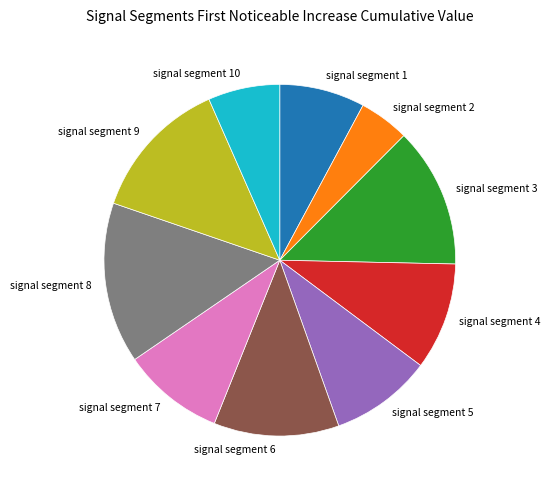

Is the sum of signal segment 4 and signal segment 8 greater than half?

No